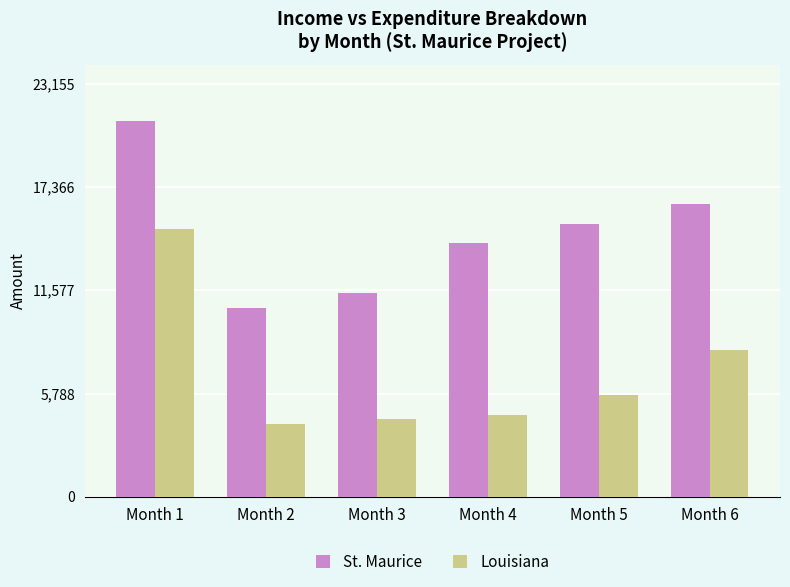

What is the average value of the St. Maurice series?

14826.7